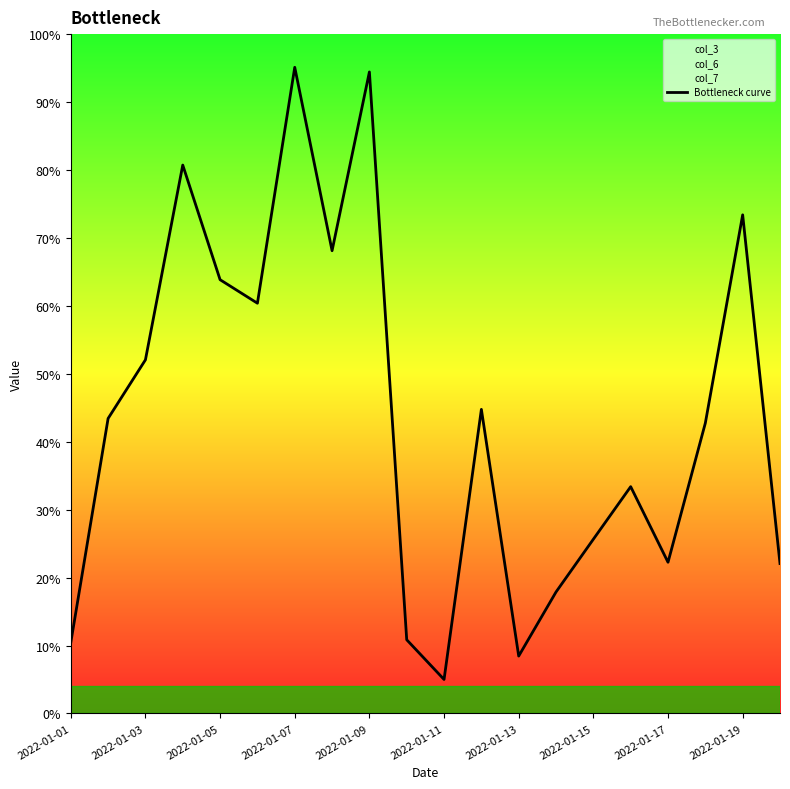

What is the lowest value of the Bottleneck curve series?

5.0